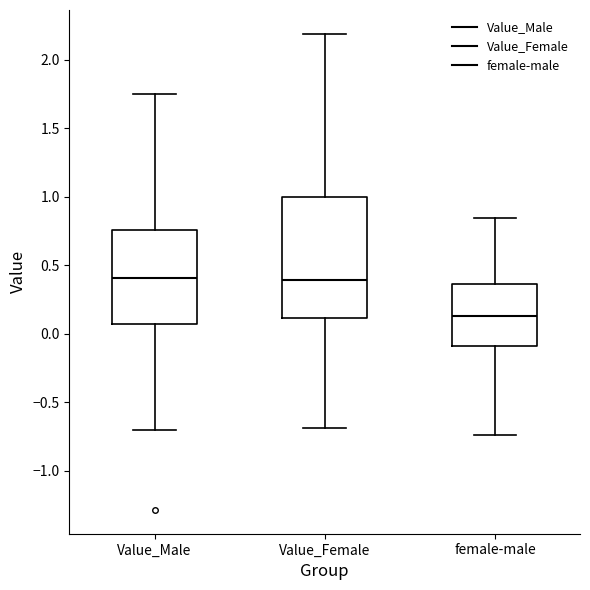

Reading left to right, read every box against the y-axis: the position of its median line, the range the box covers, and the ends of its whiskers. The values are not printed on the chart, so give them approximately, as read against the axis.

Value_Male: median 0.40, box 0.05 to 0.75, whiskers -0.70 to 1.75
Value_Female: median 0.40, box 0.10 to 1.00, whiskers -0.70 to 2.20
female-male: median 0.15, box -0.10 to 0.35, whiskers -0.75 to 0.85